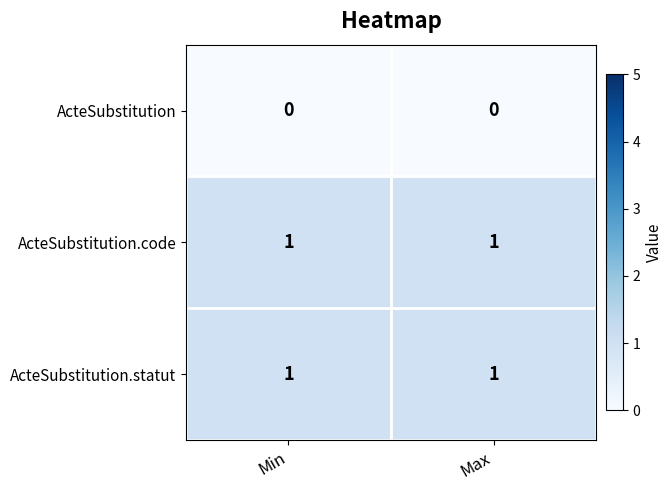

Is the value of ActeSubstitution.statut at Max greater than the value of ActeSubstitution at Min?

Yes